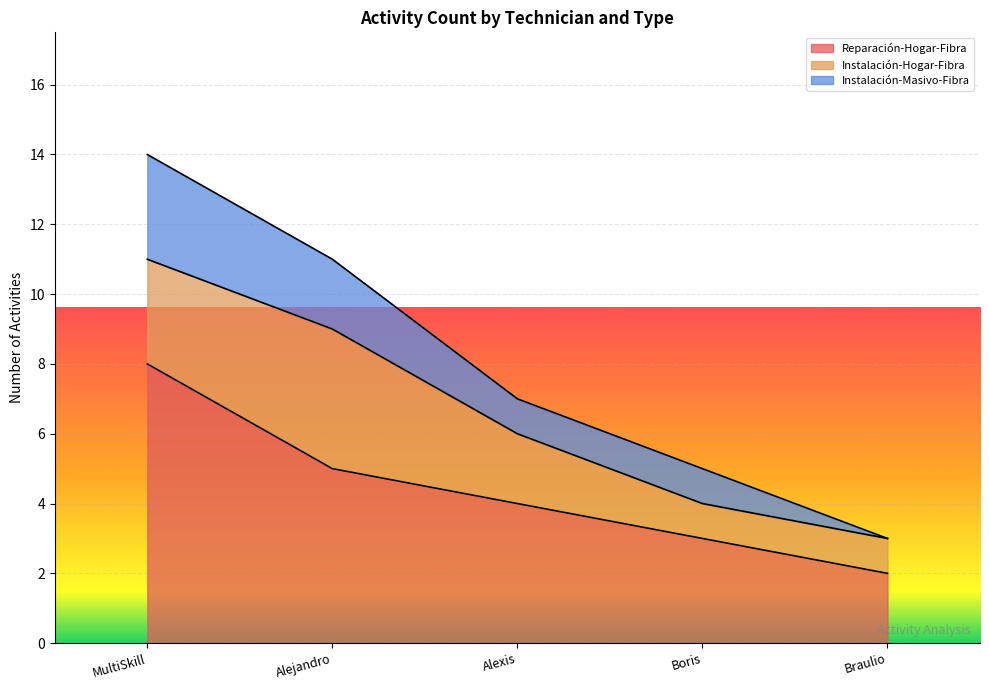

What is the highest value of the Reparación-Hogar-Fibra series?

8